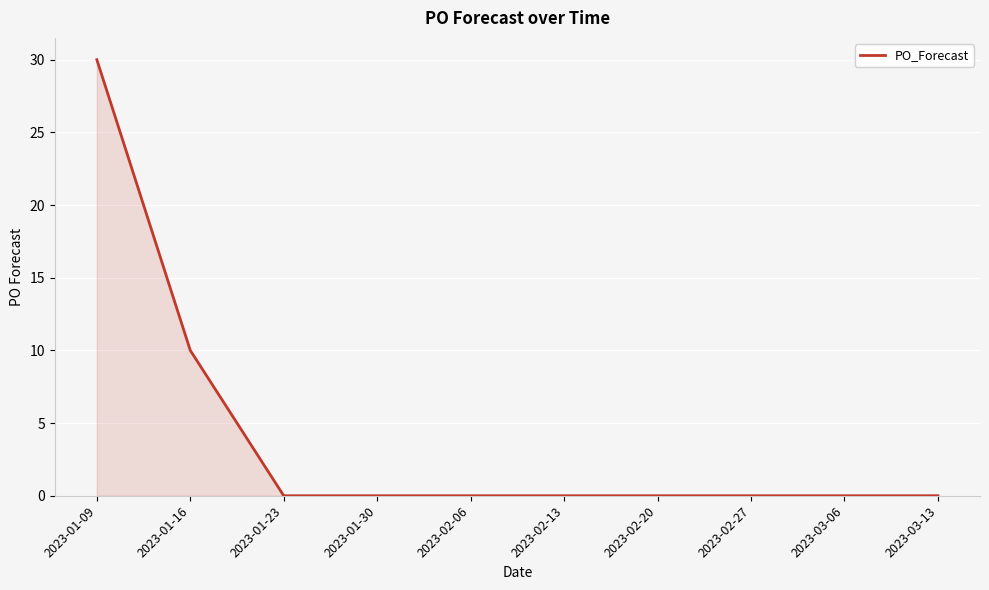

What is the difference between the values at 2023-01-16 and 2023-01-23?

10